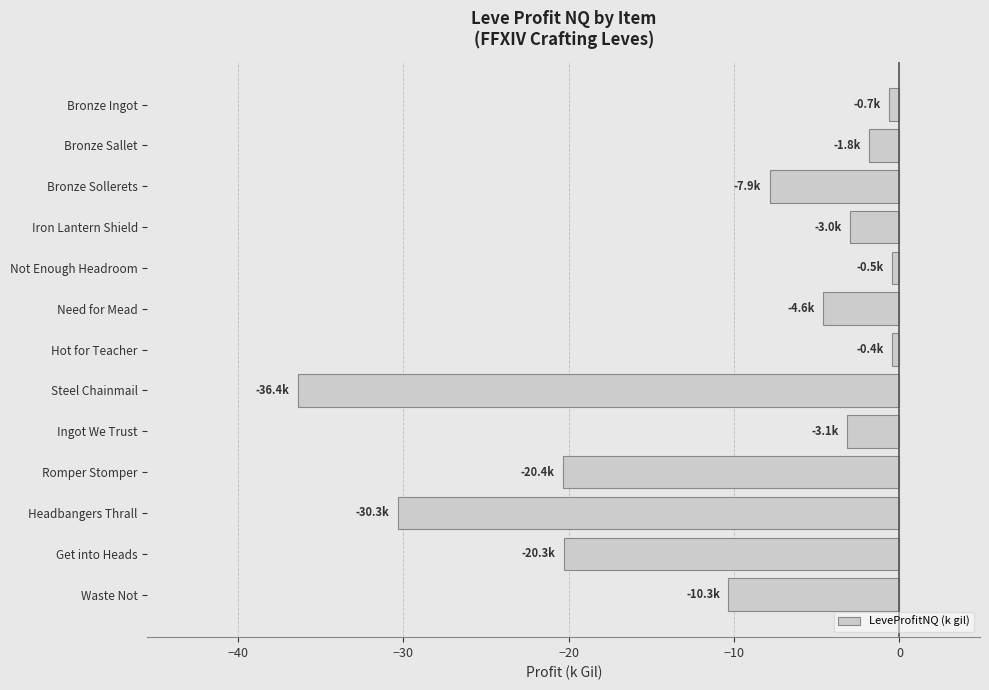

Between Not Enough Headroom and Steel Chainmail, which is larger?

Not Enough Headroom